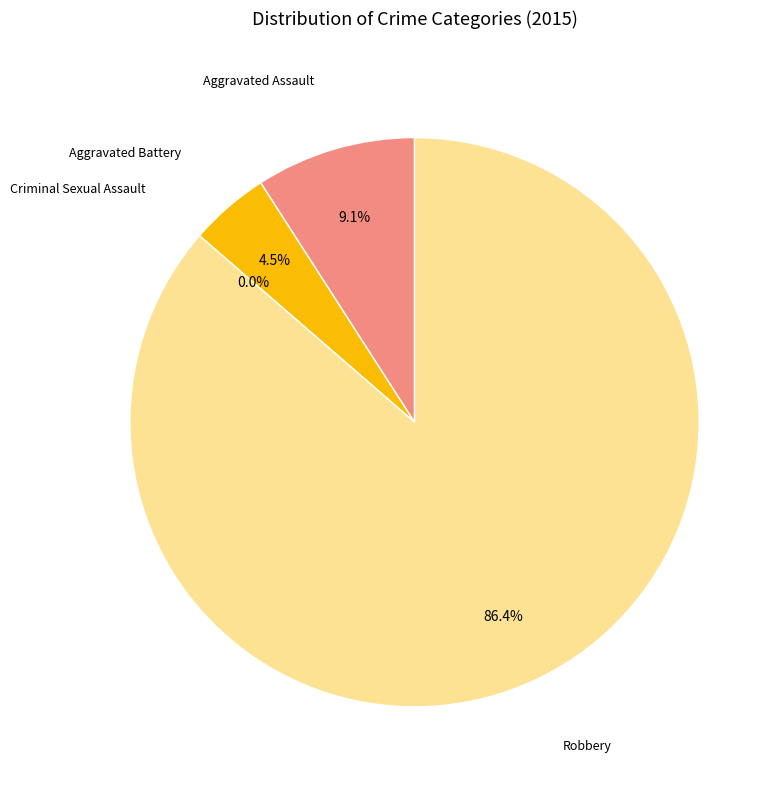

True or false: Aggravated Assault accounts for 9% of the total.

True